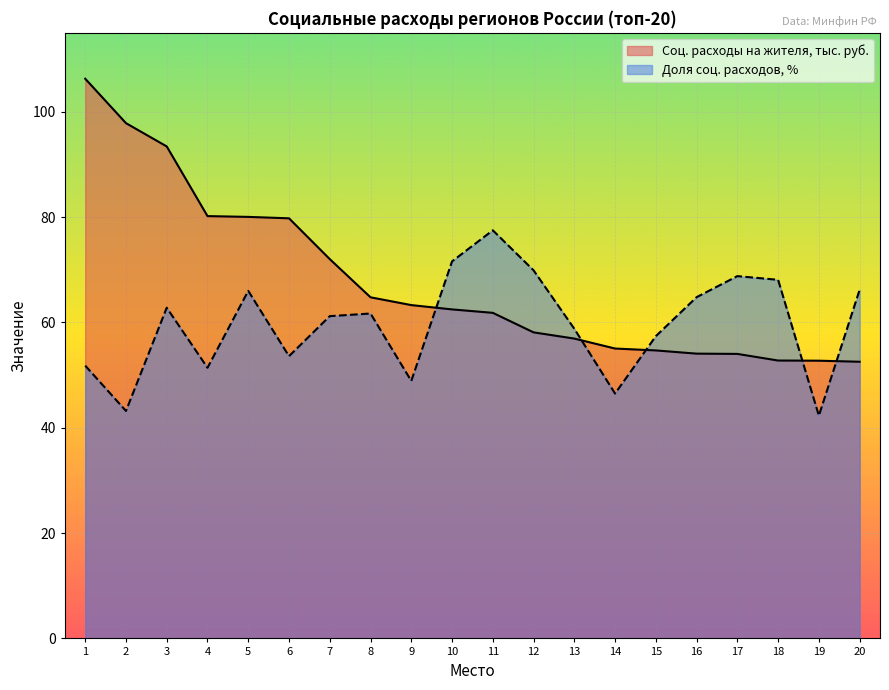

True or false: Доля соц. расходов, % has a value of 16.6 at 4.

False